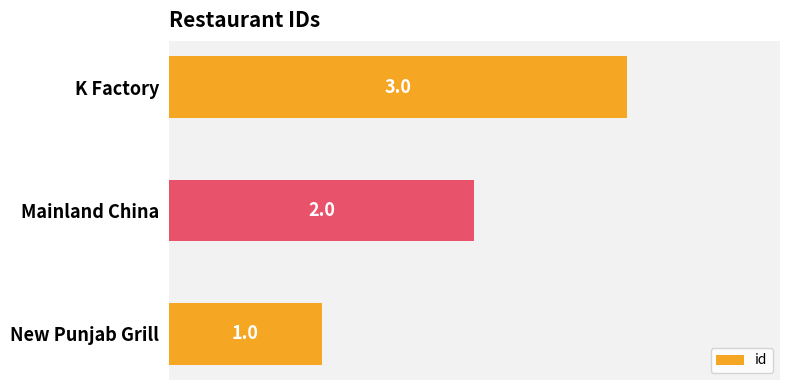

What is the sum of the values at New Punjab Grill and K Factory?

4